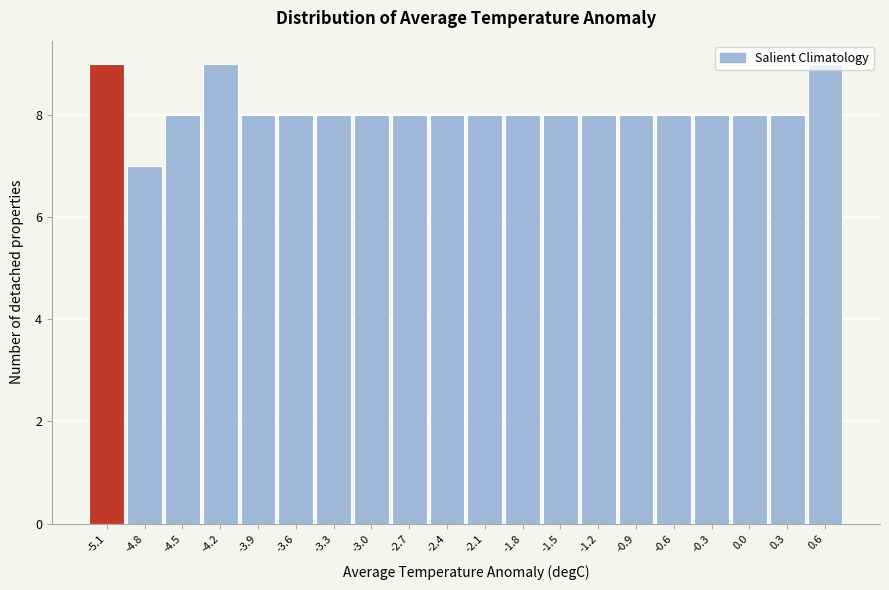

What is the maximum value shown in the chart?

9